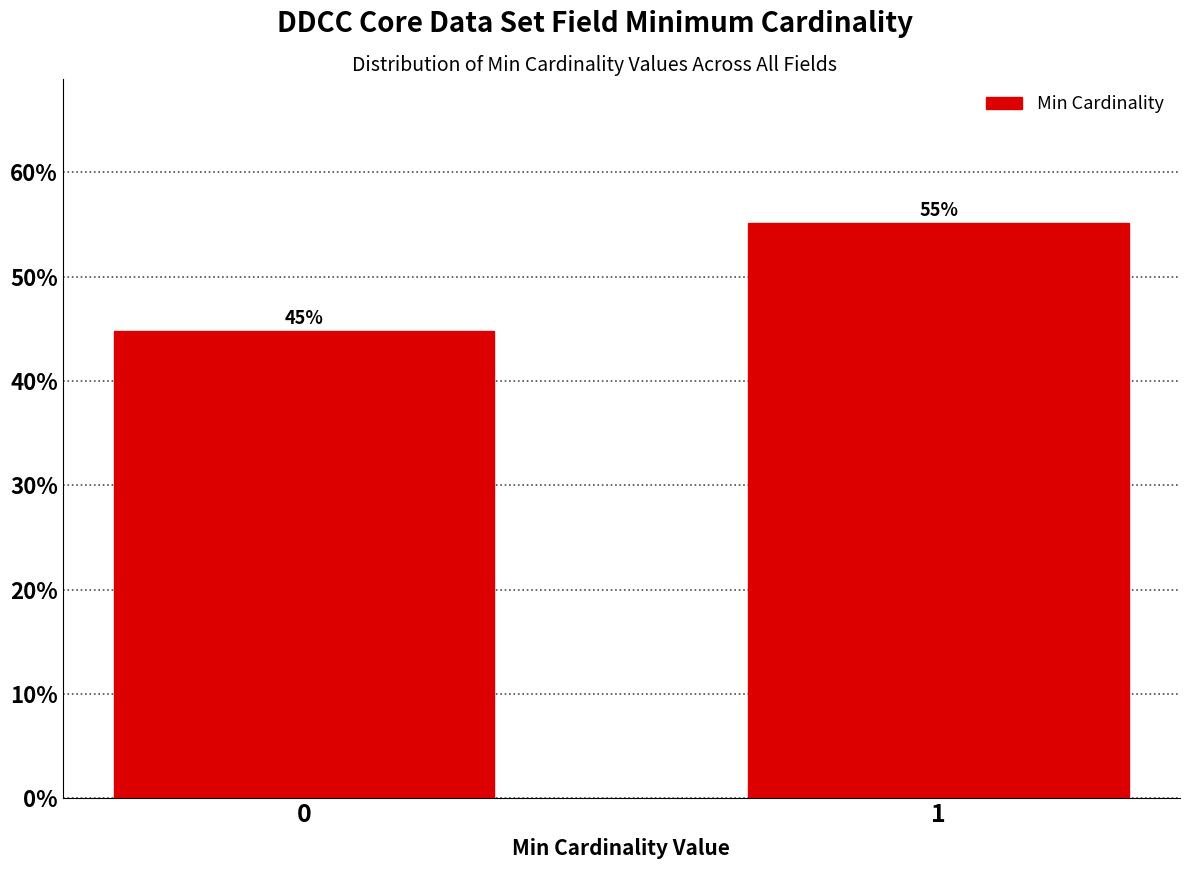

The value at 1 is 55.2. True or false?

True